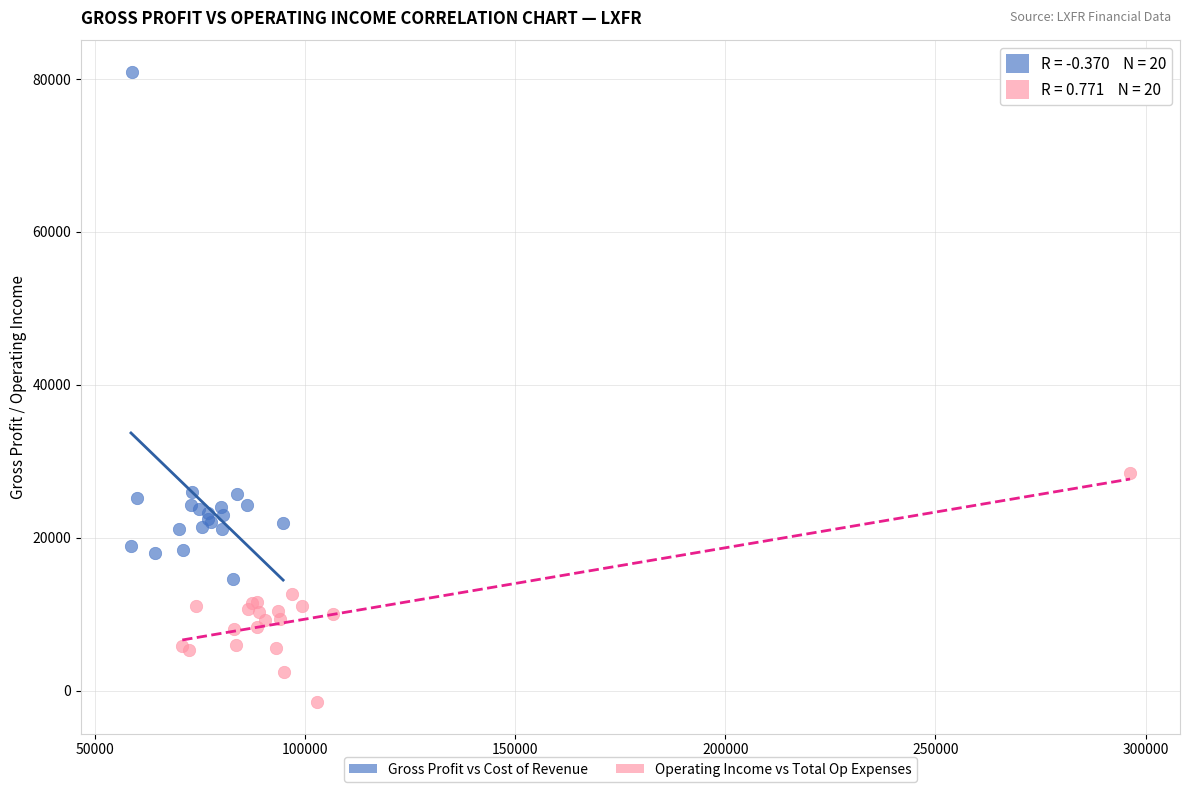

Which series contains the lowest Y value?

Operating Income vs Total Op Expenses